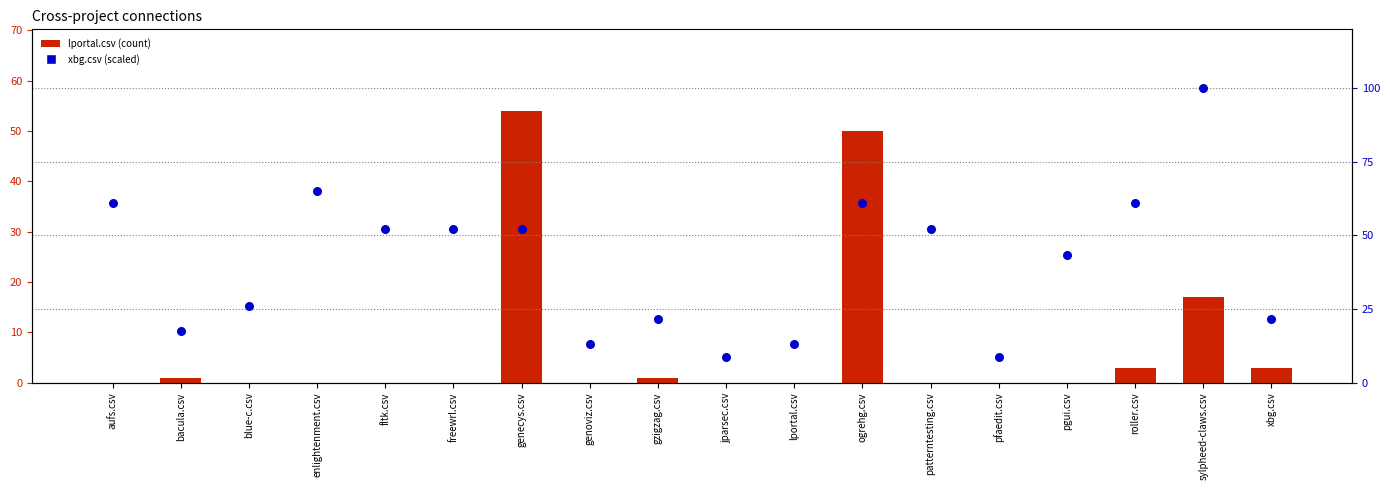

At how many categories does at least one series exceed 57?

5